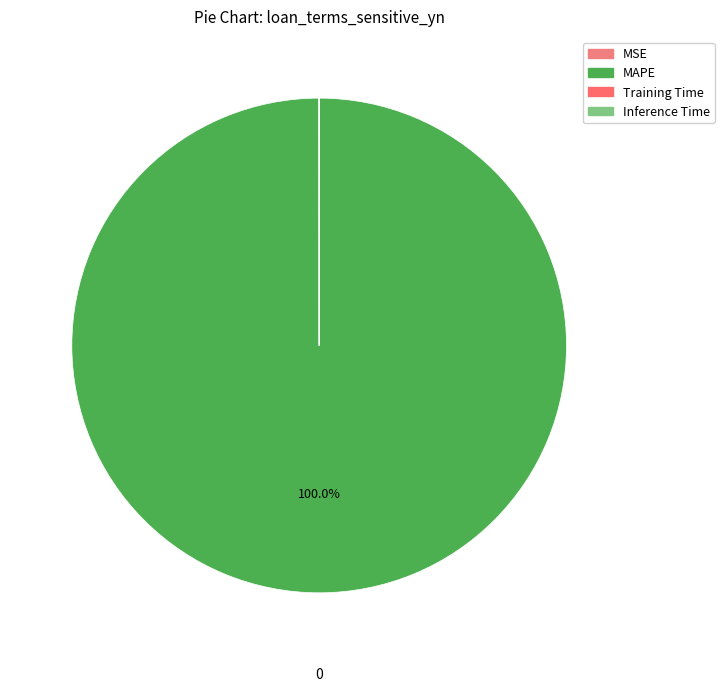

Which category accounts for the majority?

MAPE